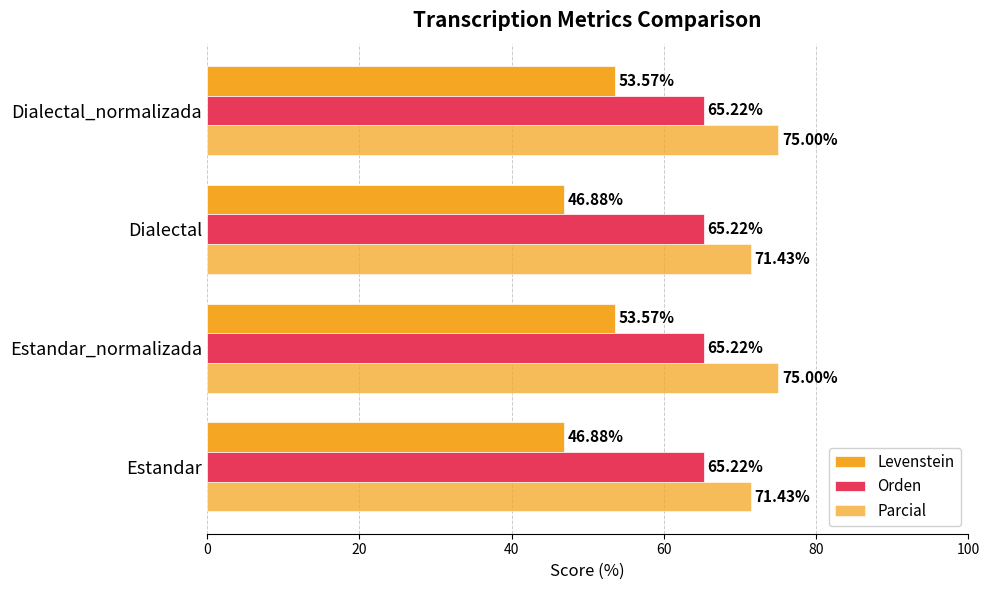

Count the number of data series in this chart.

3